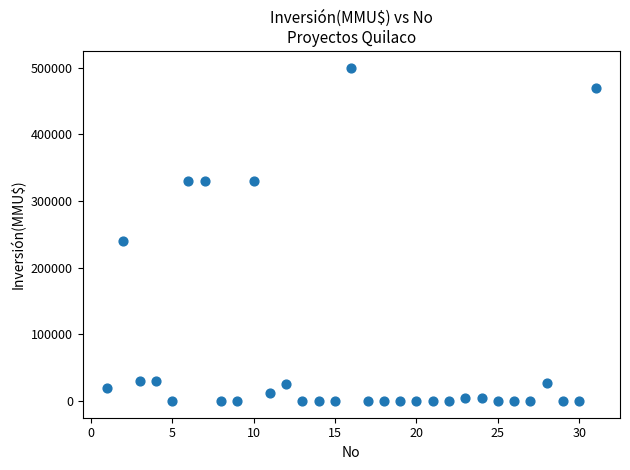

What Y value in the scatter plot is closest to 250000?

240000